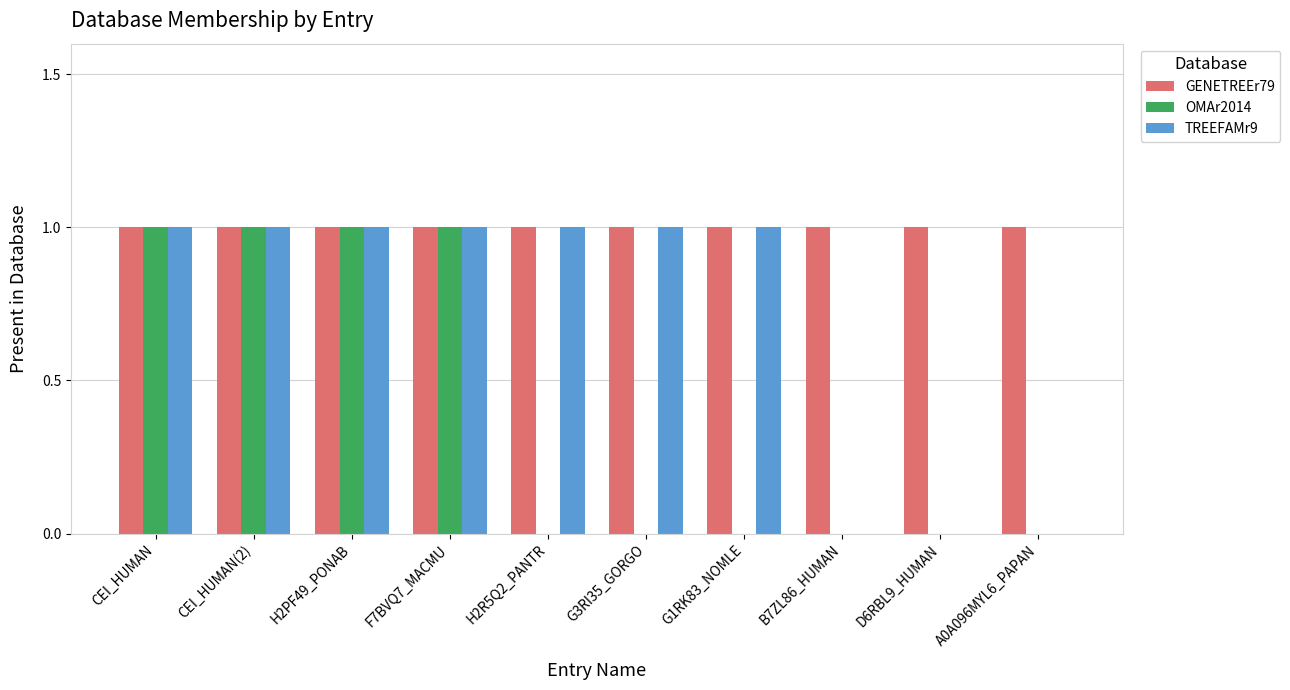

Which series changed the most between CEI_HUMAN(2) and H2R5Q2_PANTR?

OMAr2014